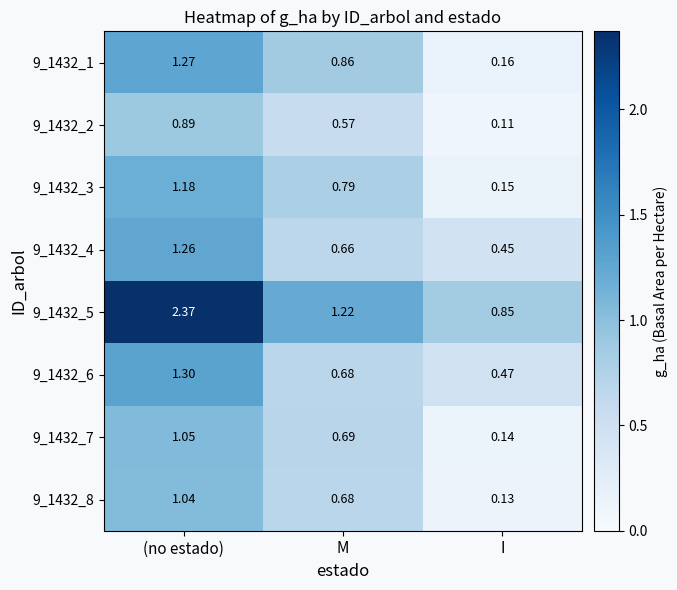

List the labels in order of 9_1432_2 value, largest first.

(no estado), M, I